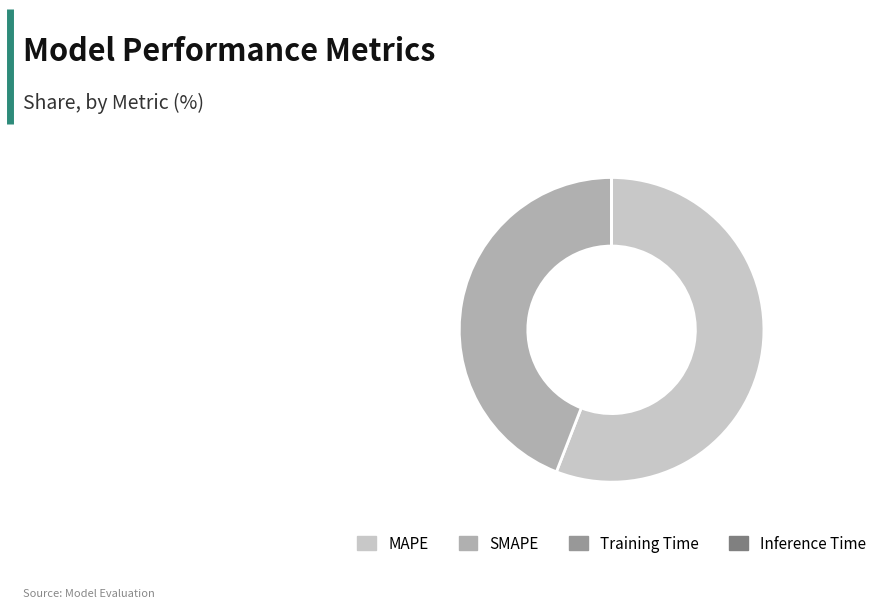

What is the largest slice in the pie chart?

MAPE